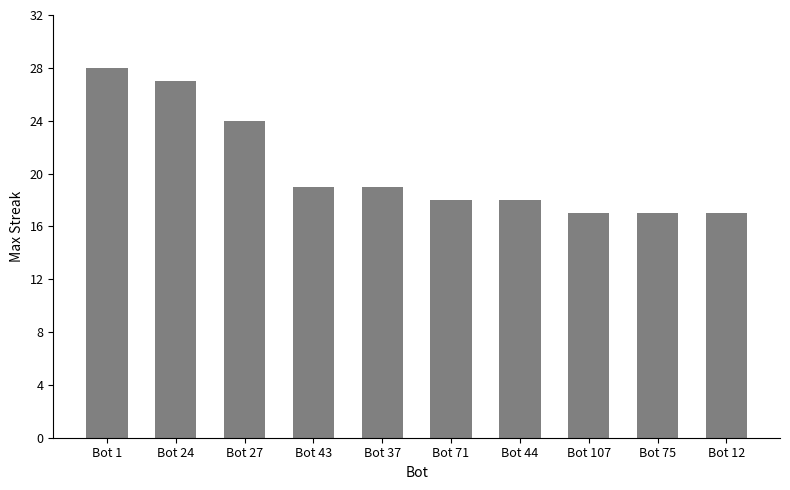

Where is the data nearest to the value 22?

Bot 27